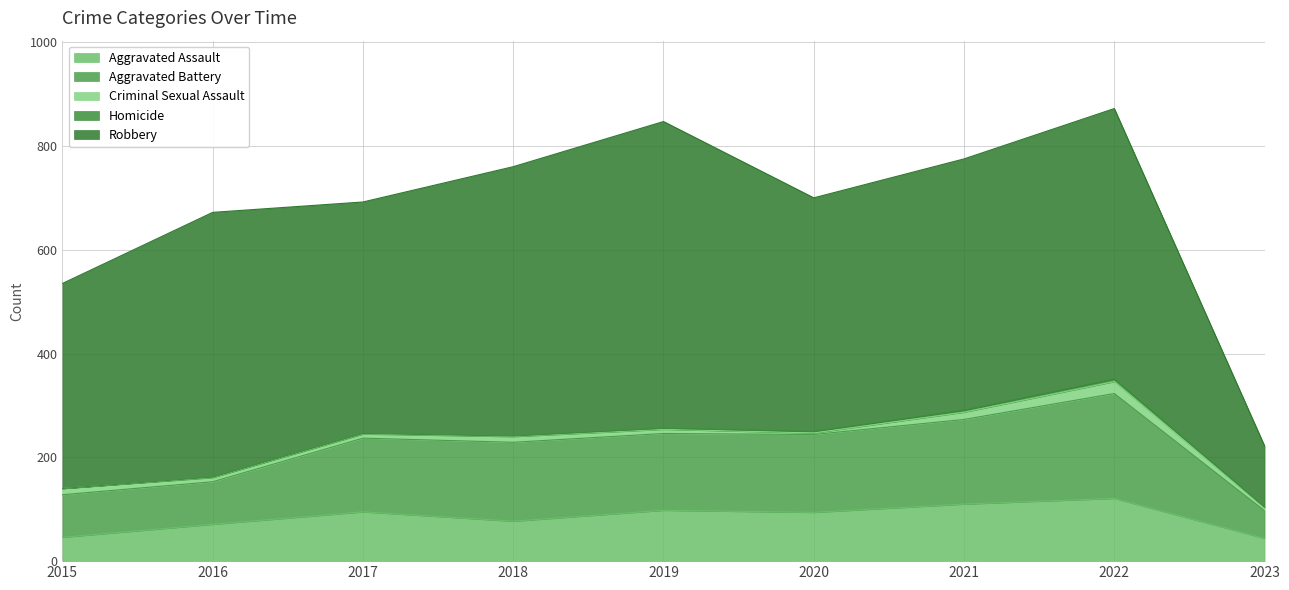

What is the value of the Homicide point at the 3rd from the left?

1